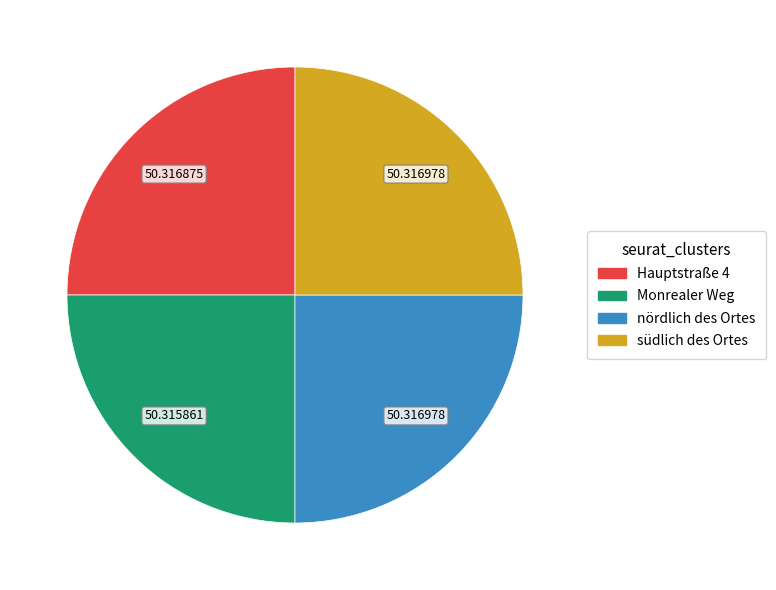

Approximately how many times larger is the value at südlich des Ortes compared to Hauptstraße 4?

1.0